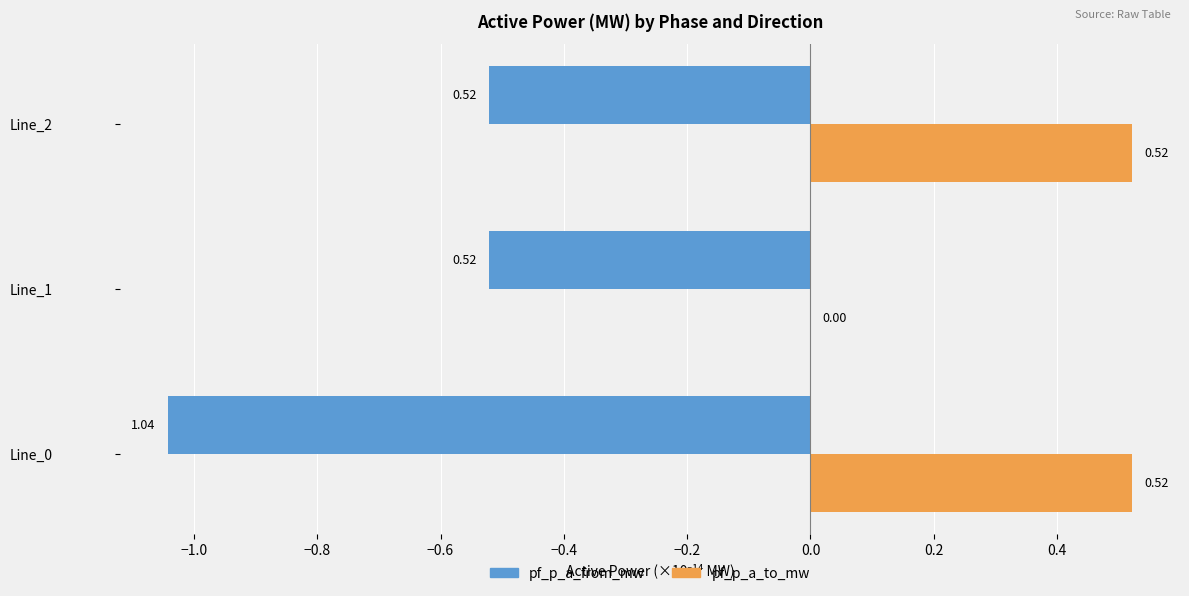

At which category is the sum across all series the highest?

Line_2